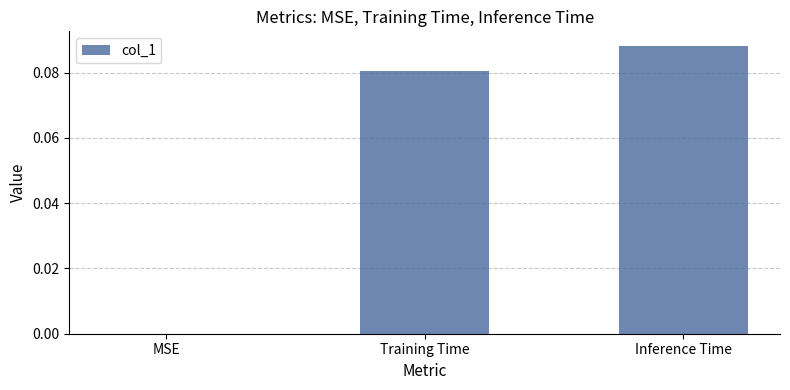

Is it true that the value at MSE is 0.0?

True